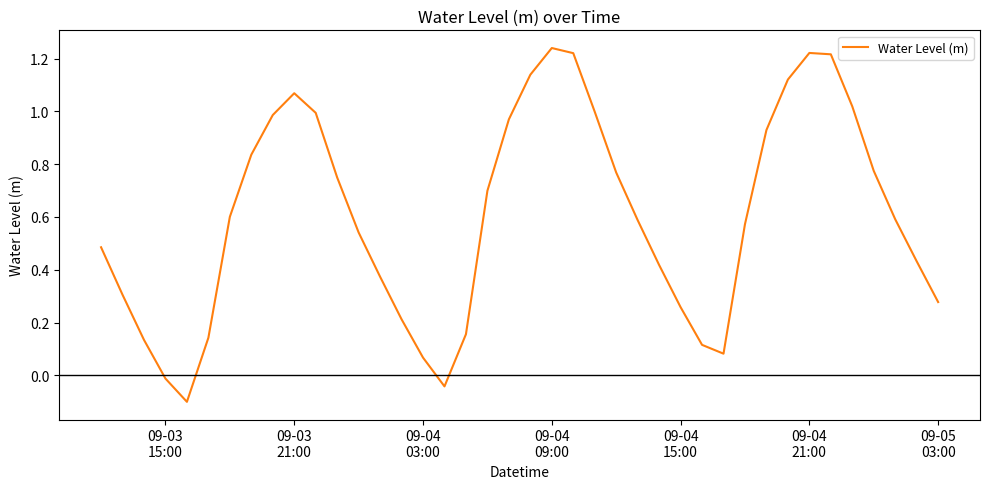

What is the difference between the maximum and minimum values?

1.3